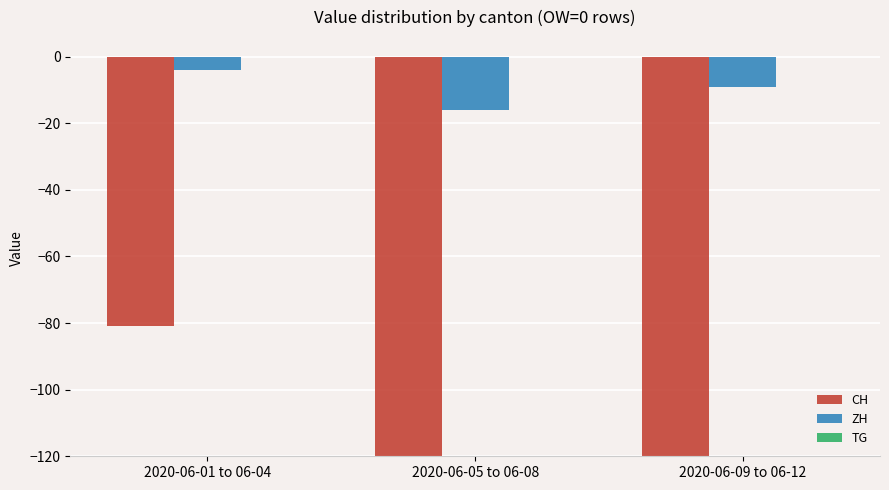

Reading left to right, transcribe all the data shown in this chart.

CH: 2020-06-01 to 06-04=-81	2020-06-05 to 06-08=-228	2020-06-09 to 06-12=-262
ZH: 2020-06-01 to 06-04=-4	2020-06-05 to 06-08=-16	2020-06-09 to 06-12=-9
TG: 2020-06-01 to 06-04=0	2020-06-05 to 06-08=0	2020-06-09 to 06-12=0